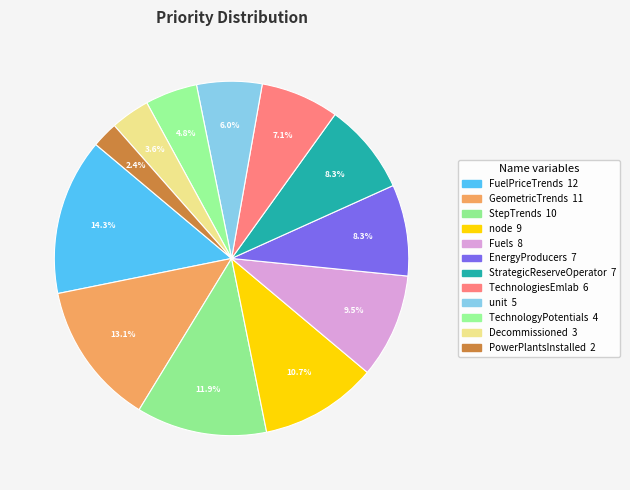

What is the total percentage of PowerPlantsInstalled and node?

13.1%